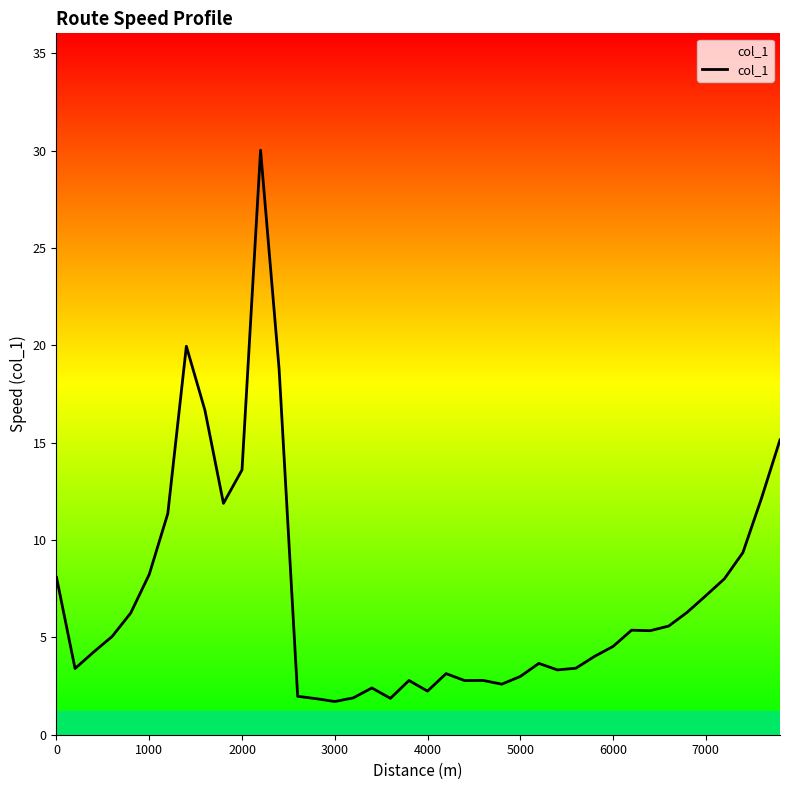

What is the difference between the maximum and minimum values?

28.3